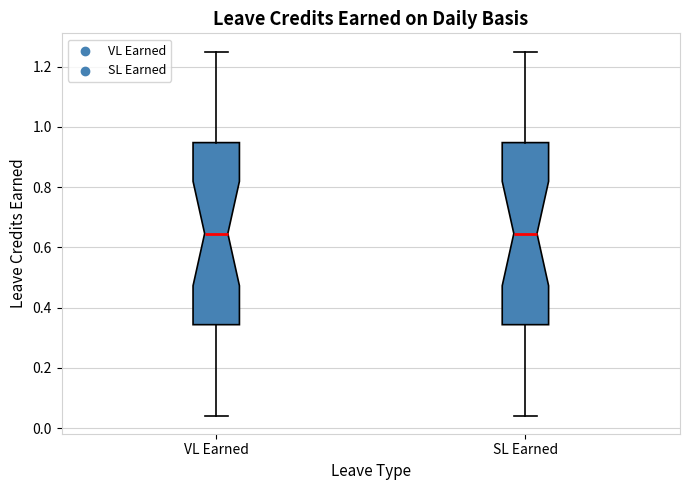

Reading left to right, transcribe this box plot: for each box, give where its median line is, the range the box spans, and where its two whiskers end, as read against the y-axis. The values are not printed on the chart, so give them approximately, as read against the axis.

VL Earned: median 0.64, box 0.34 to 0.94, whiskers 0.04 to 1.26
SL Earned: median 0.64, box 0.34 to 0.94, whiskers 0.04 to 1.26